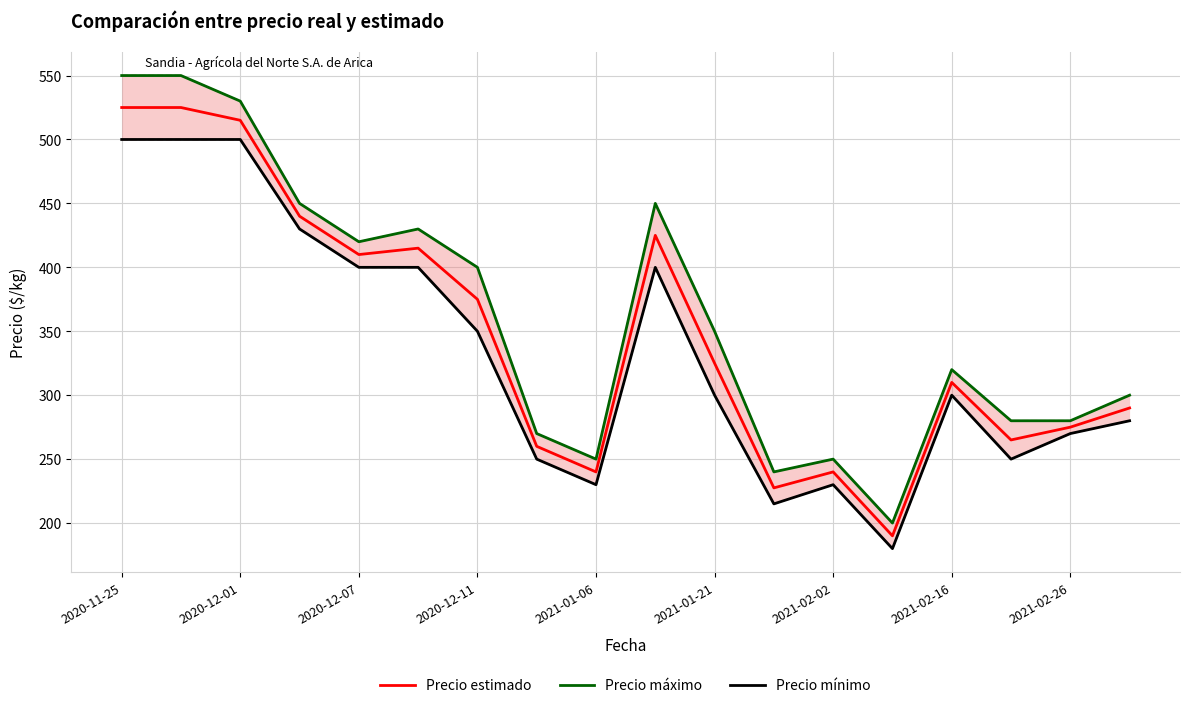

What is the highest value of the Precio estimado series?

525.0